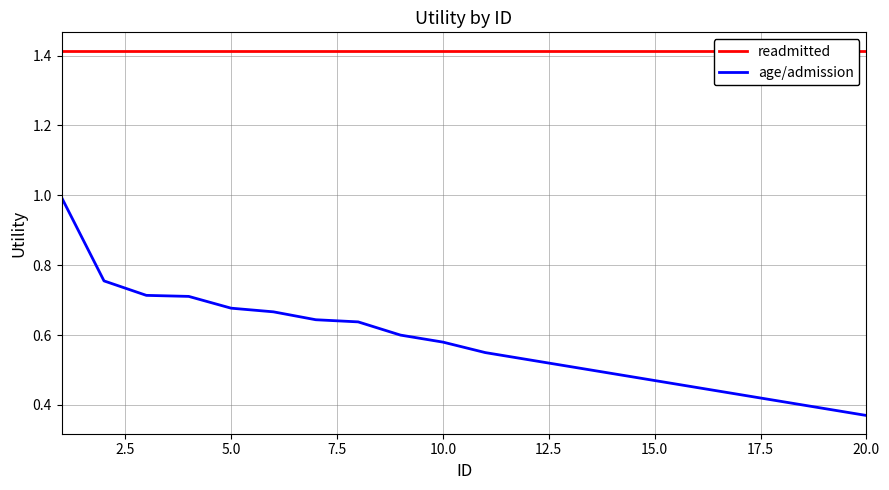

What is the highest value of the age/admission series?

1.0